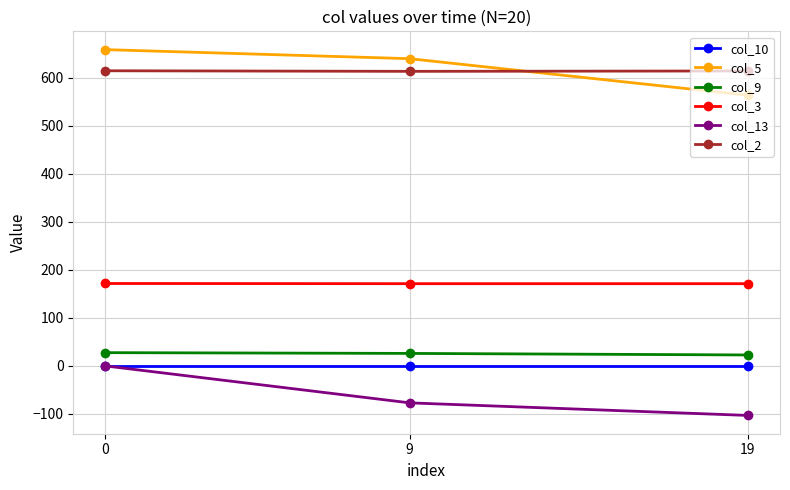

What is the value of the col_9 point at the 3rd from the left?

22.4